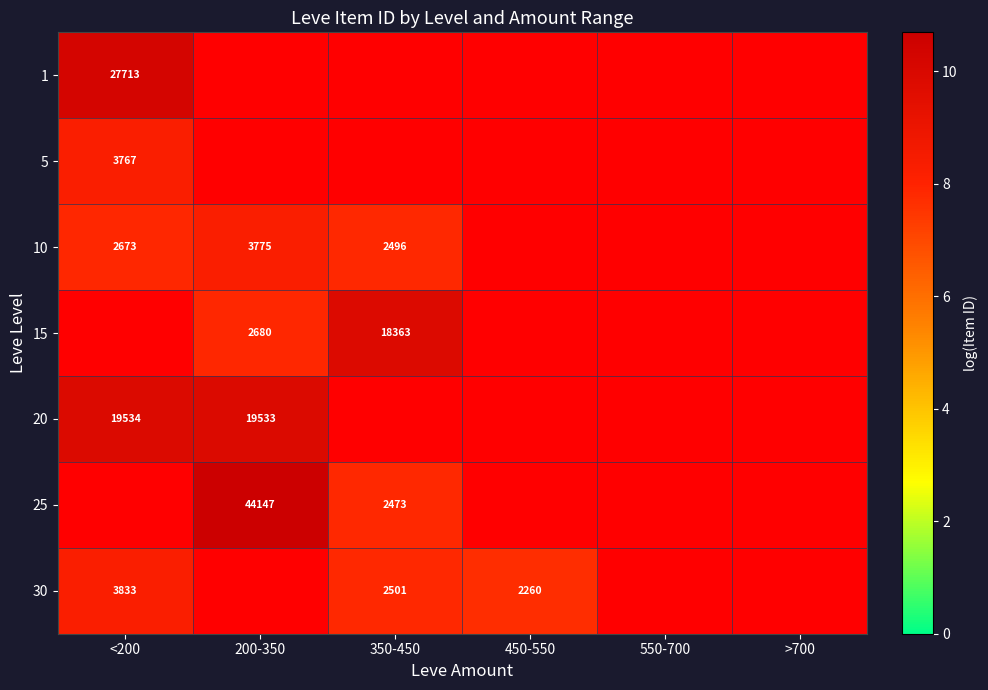

At which category does the chart reach its minimum across all series?

450-550